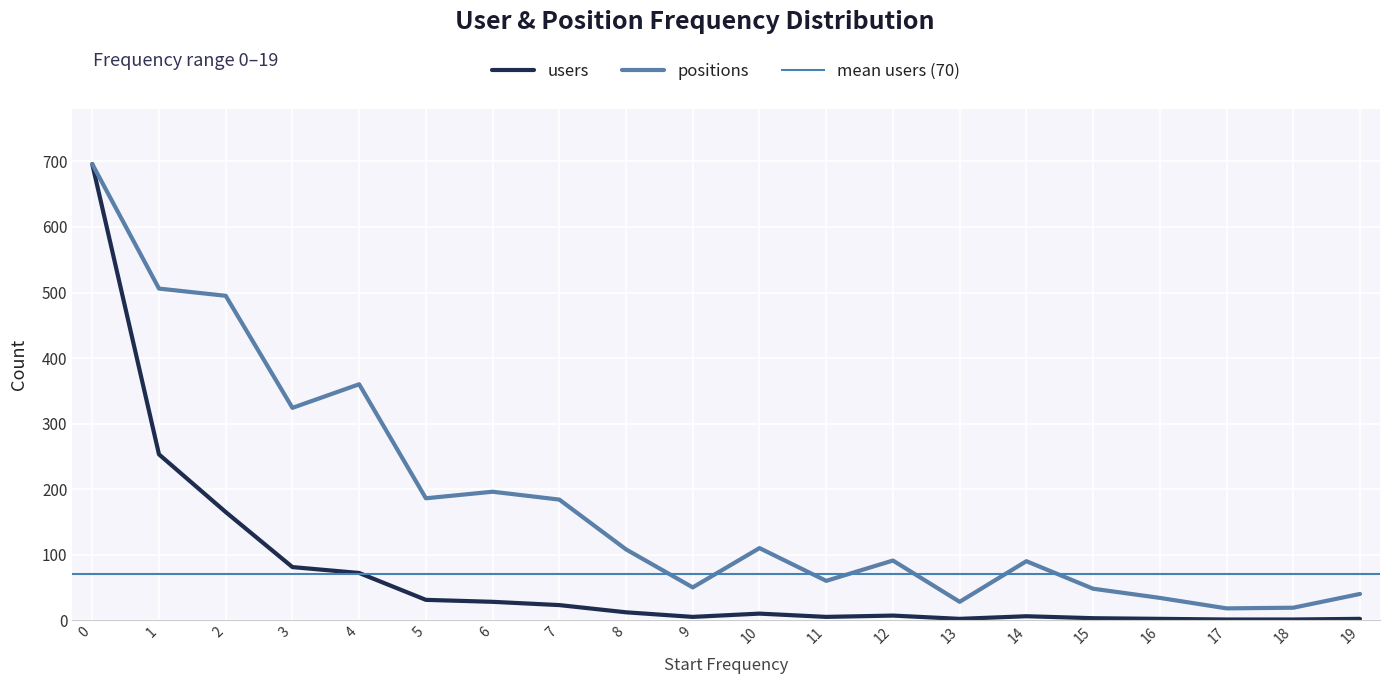

What is the value of the users point at the 5th from the left?

72